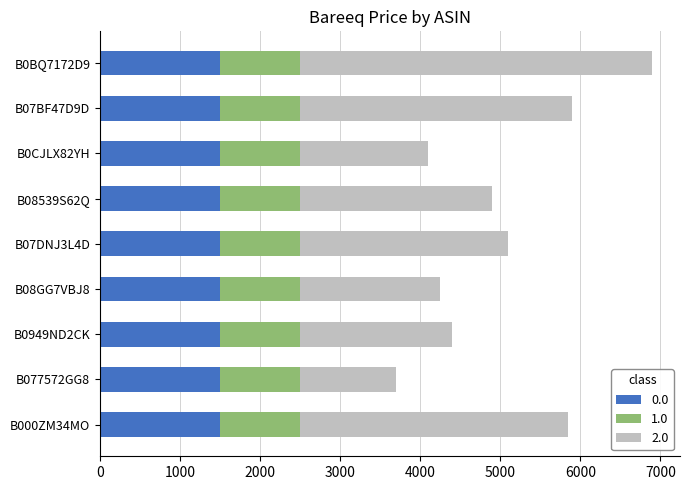

What is the highest value of the 0.0 series?

1500